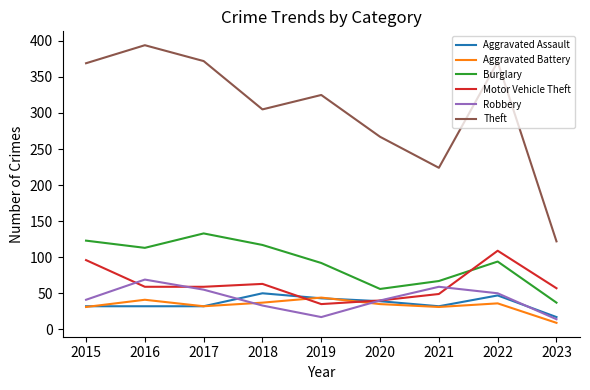

Which series has the largest total across all categories?

Theft